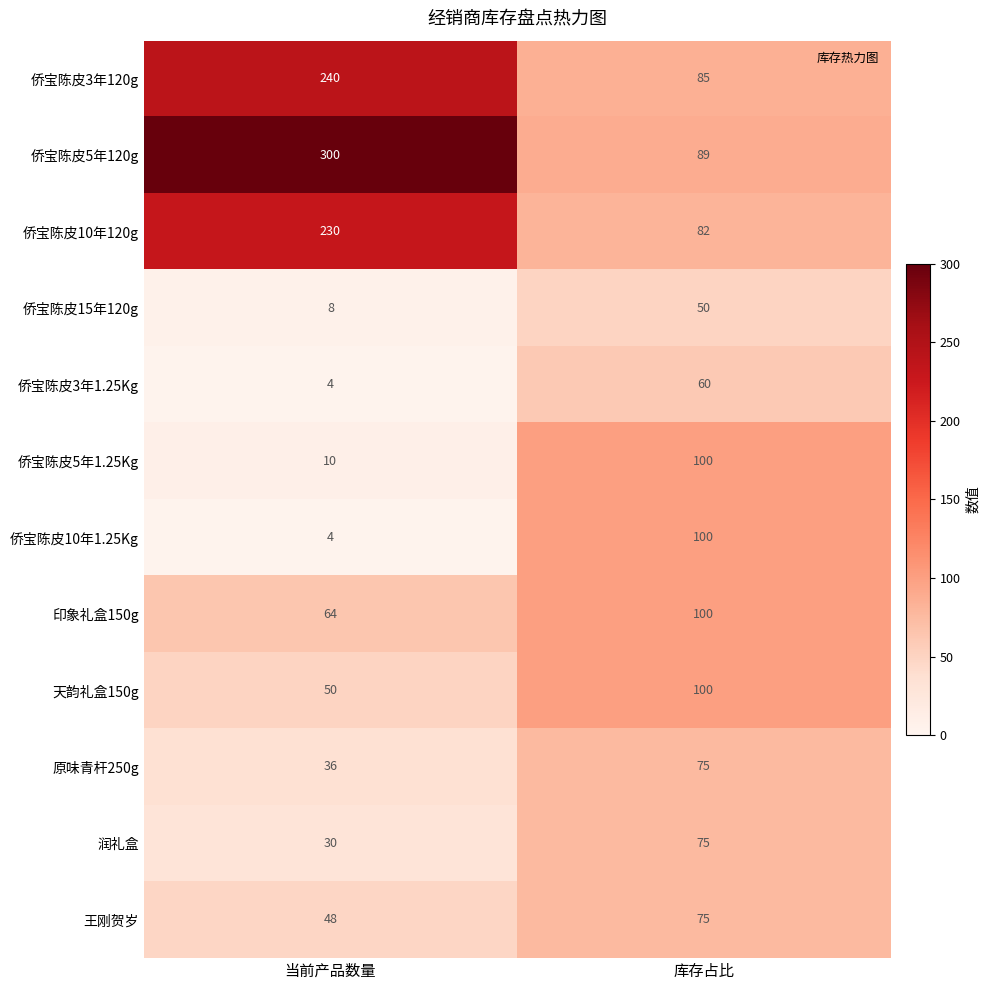

True or false: 侨宝陈皮5年1.25Kg has a value of 14 at 当前产品数量.

False